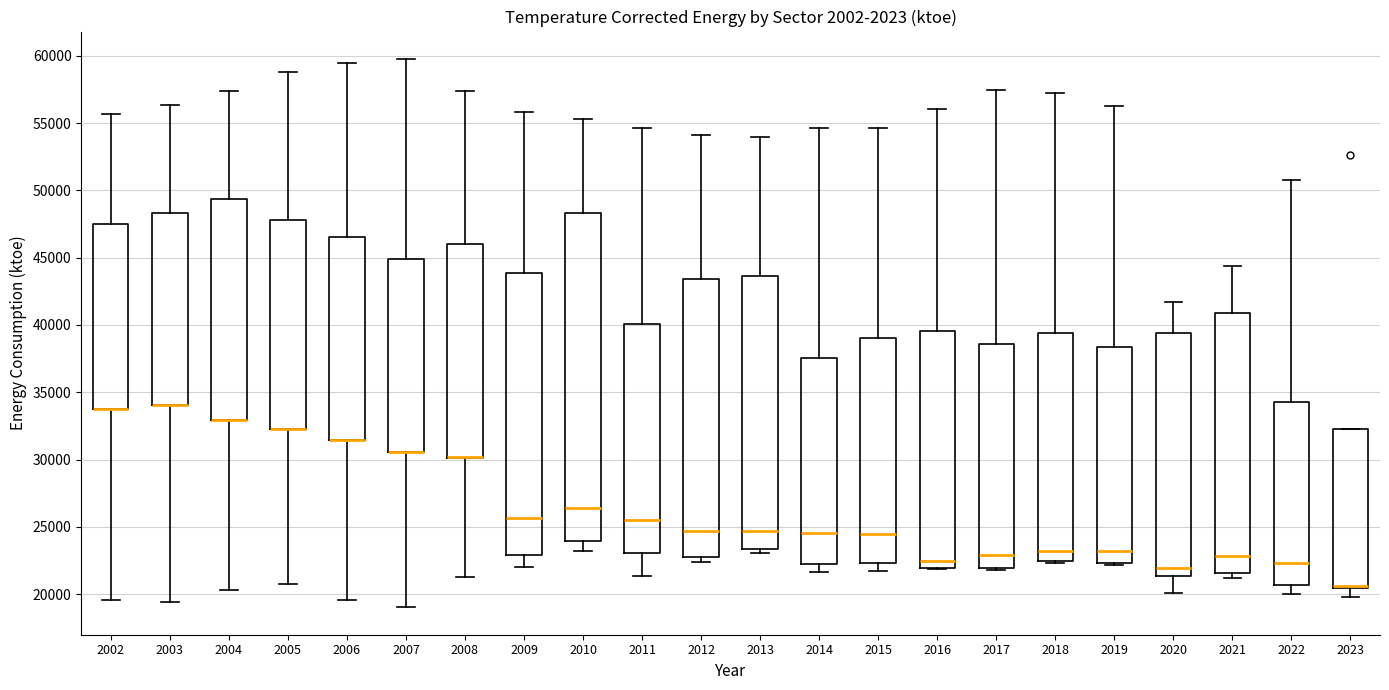

Reading left to right, transcribe this box plot: for each box, give where its median line is, the range the box spans, and where its two whiskers end, as read against the y-axis. The values are not printed on the chart, so give them approximately, as read against the axis.

2002: median 34000 (drawn on the box's lower edge), box 34000 to 47500, whiskers 19500 to 55500
2003: median 34000 (drawn on the box's lower edge), box 34000 to 48500, whiskers 19500 to 56500
2004: median 33000 (drawn on the box's lower edge), box 33000 to 49500, whiskers 20500 to 57500
2005: median 32500 (drawn on the box's lower edge), box 32500 to 48000, whiskers 21000 to 59000
2006: median 31500 (drawn on the box's lower edge), box 31500 to 46500, whiskers 19500 to 59500
2007: median 30500 (drawn on the box's lower edge), box 30500 to 45000, whiskers 19000 to 60000
2008: median 30000 (drawn on the box's lower edge), box 30000 to 46000, whiskers 21500 to 57500
2009: median 25500, box 23000 to 44000, whiskers 22000 to 56000
2010: median 26500, box 24000 to 48500, whiskers 23000 to 55500
2011: median 25500, box 23000 to 40000, whiskers 21500 to 54500
2012: median 24500, box 22500 to 43500, whiskers 22500 (just below the box's lower edge) to 54000
2013: median 24500, box 23500 to 43500, whiskers 23000 to 54000
2014: median 24500, box 22500 to 37500, whiskers 21500 to 54500
2015: median 24500, box 22500 to 39000, whiskers 21500 to 54500
2016: median 22500, box 22000 to 39500, whiskers 22000 to 56000
2017: median 23000, box 22000 to 38500, whiskers 22000 to 57500
2018: median 23000, box 22500 to 39500, whiskers 22500 to 57500
2019: median 23000, box 22500 to 38500, whiskers 22000 to 56500
2020: median 22000, box 21500 to 39500, whiskers 20000 to 41500
2021: median 23000, box 21500 to 41000, whiskers 21000 to 44500
2022: median 22500, box 20500 to 34500, whiskers 20000 to 51000
2023: median 20500 (just above the box's lower edge), box 20500 to 32000, whiskers 20000 to 32000